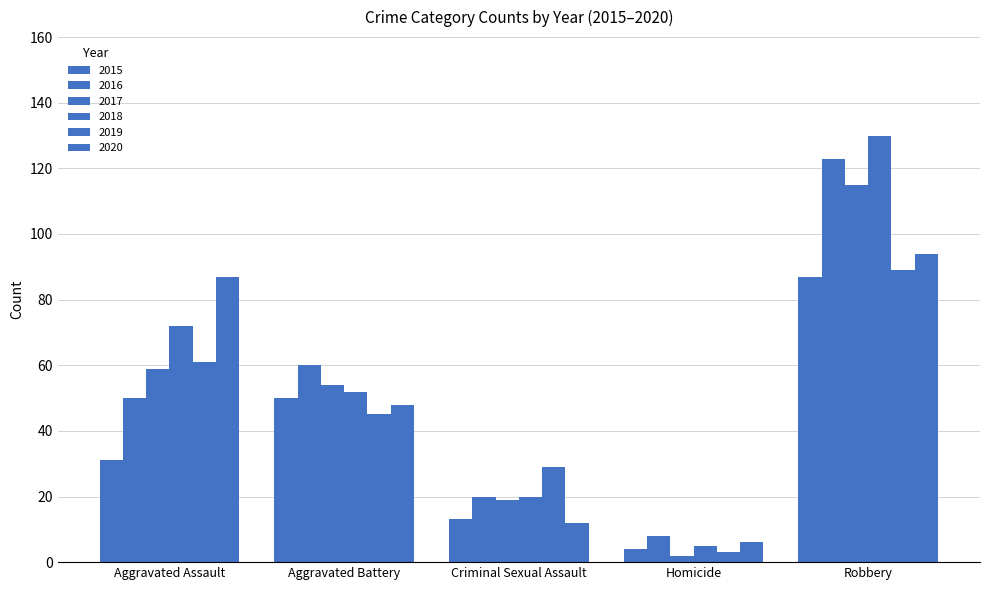

How many bars are there in each group?

6